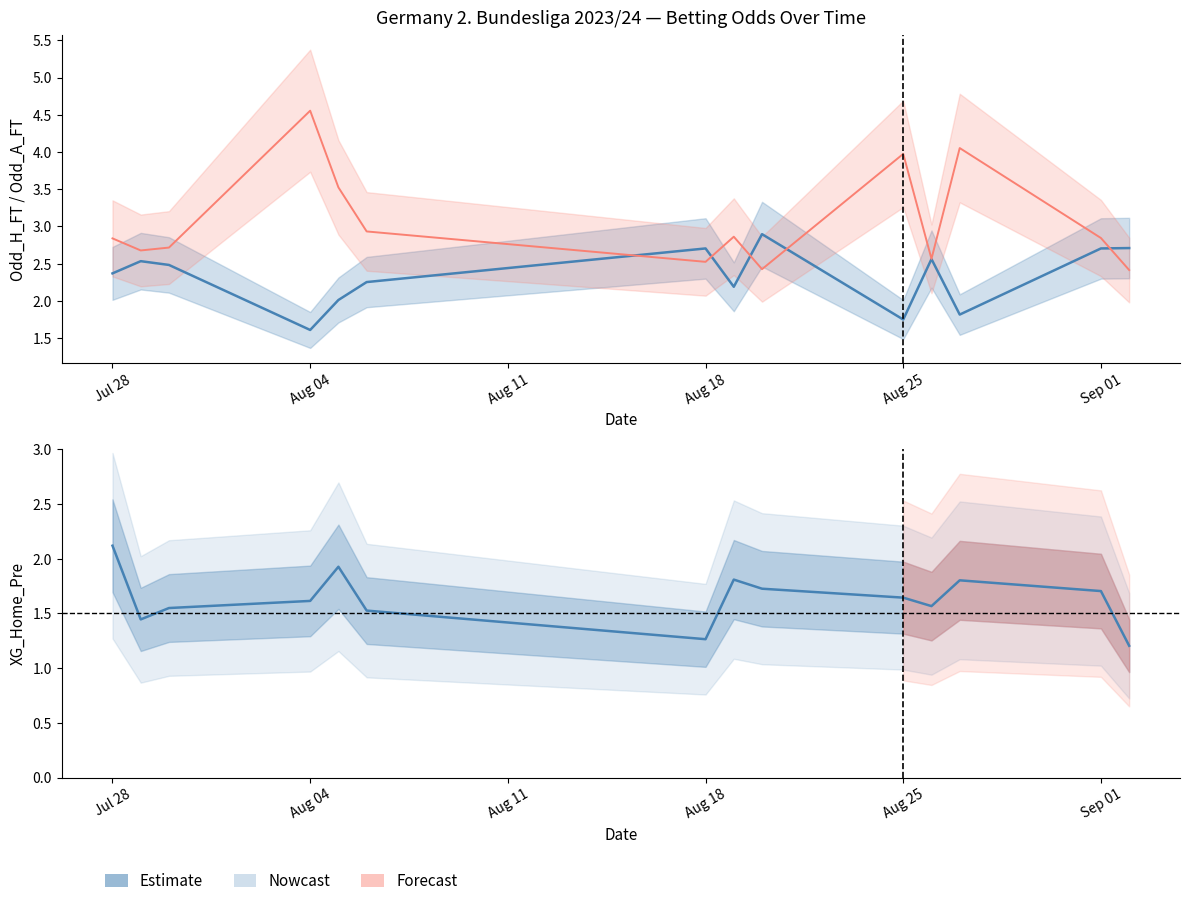

How many interior local peaks (higher than both neighbors) does the data have?

4